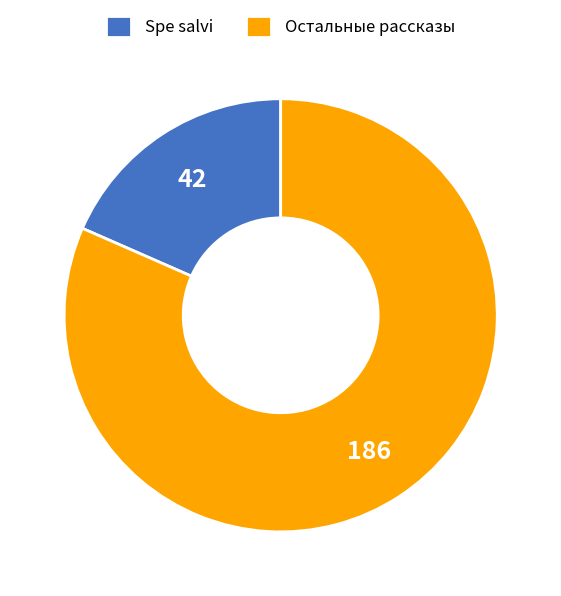

Rank the categories by value from highest to lowest.

Остальные рассказы, Spe salvi